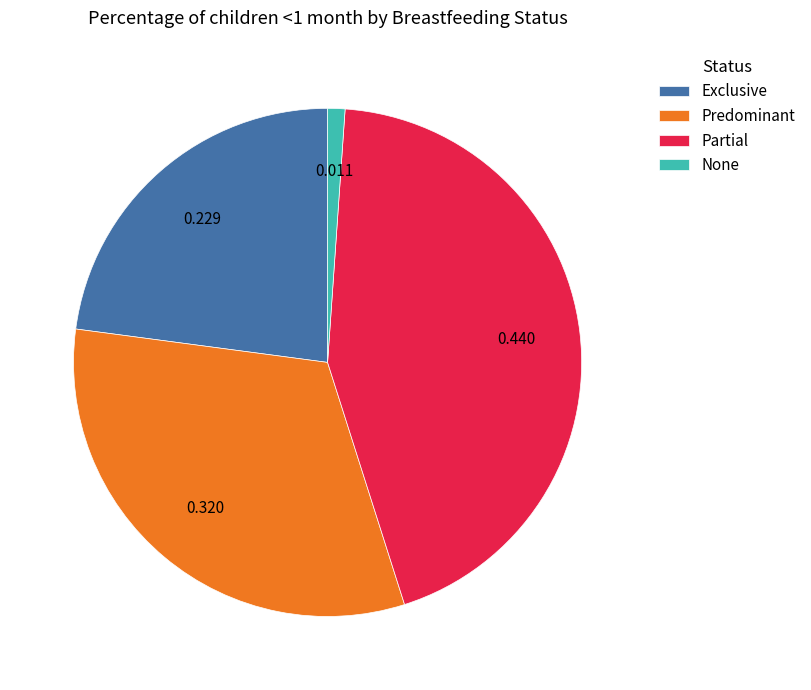

Does any single category account for the majority?

No